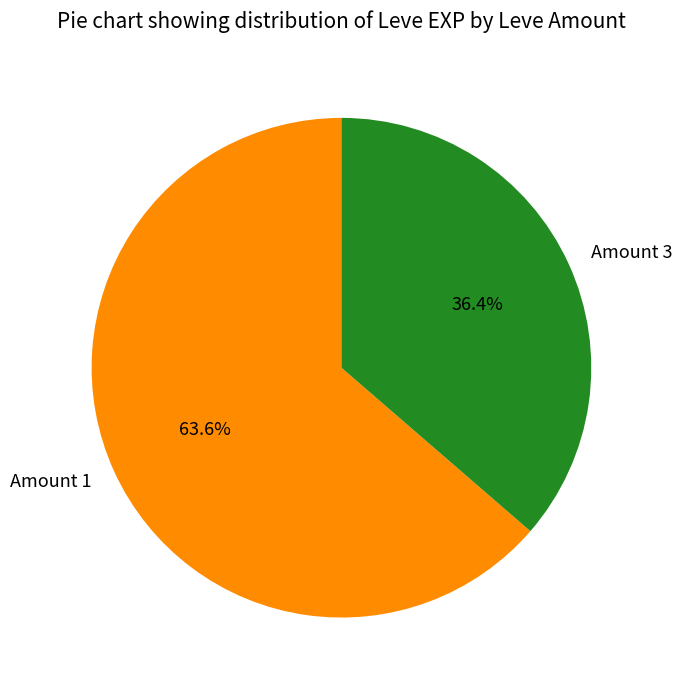

What is the ratio of the value at Amount 3 to the value at Amount 1?

0.6